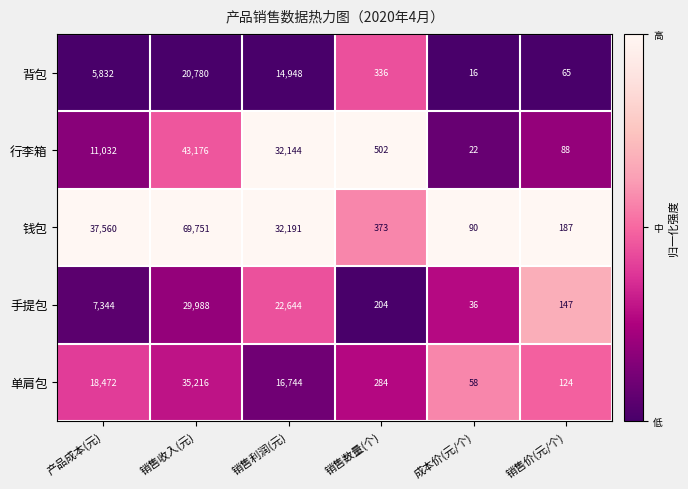

What is the total value across all series at 销售数量(个)?

1699